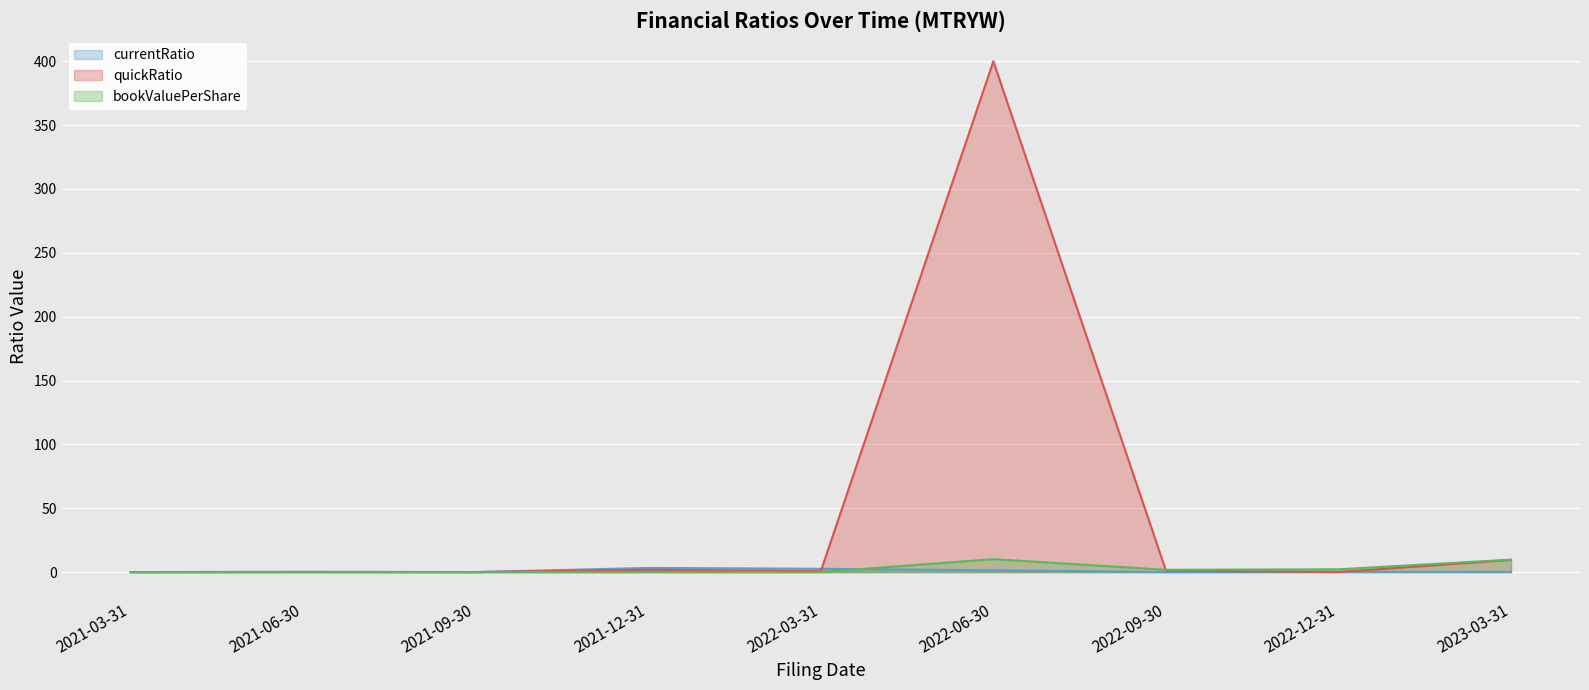

What is the greatest value displayed?

400.0